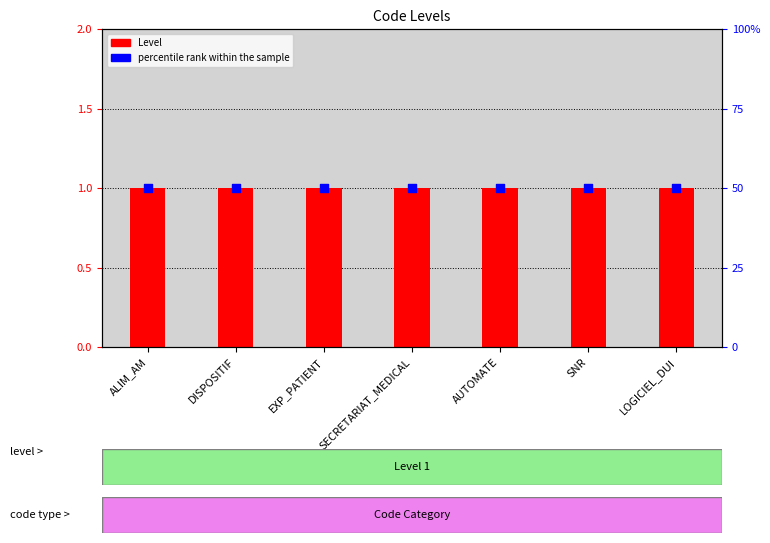

At which category is the sum across all series the highest?

ALIM_AM